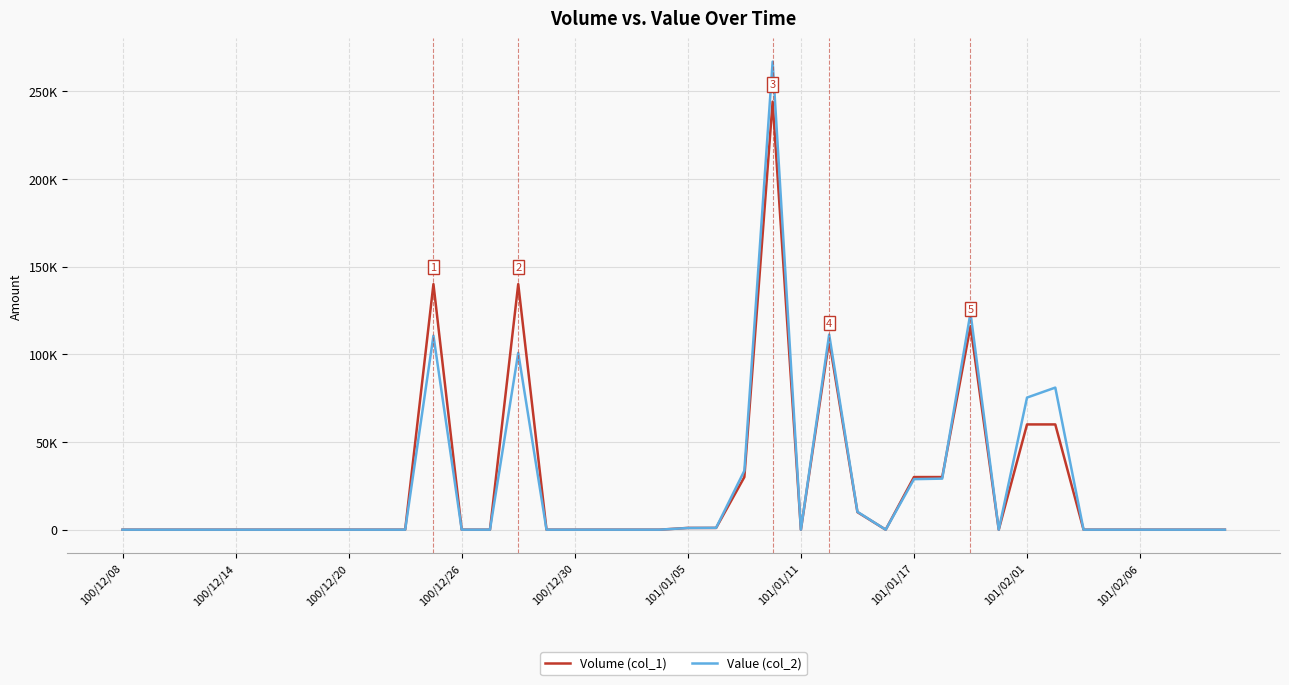

How many interior local peaks does the Value (col_2) series have?

6